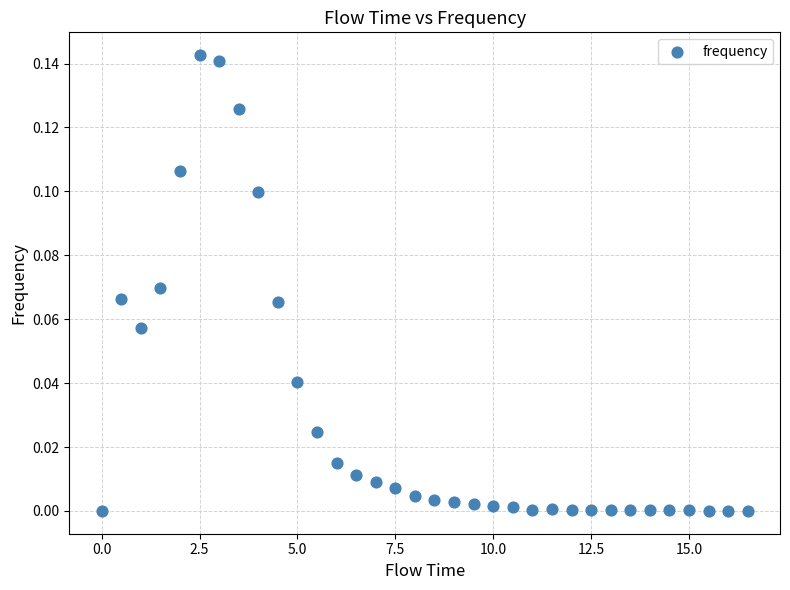

What is the range of X values (max minus min)?

16.5